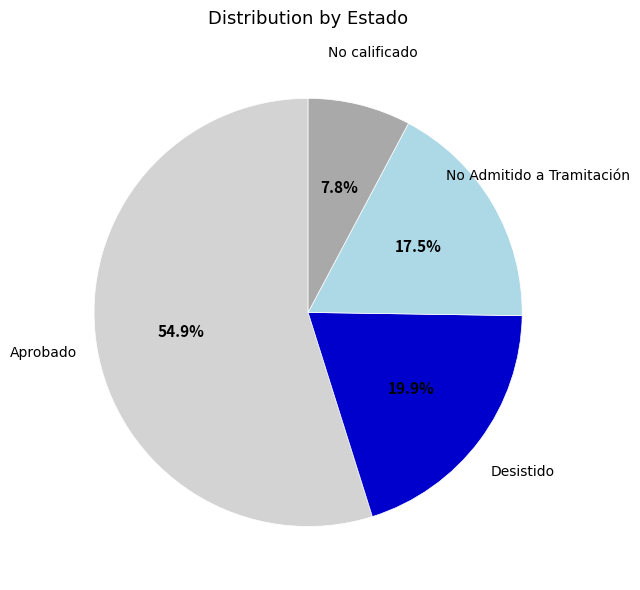

Rank the categories by value from highest to lowest.

Aprobado, Desistido, No Admitido a Tramitación, No calificado